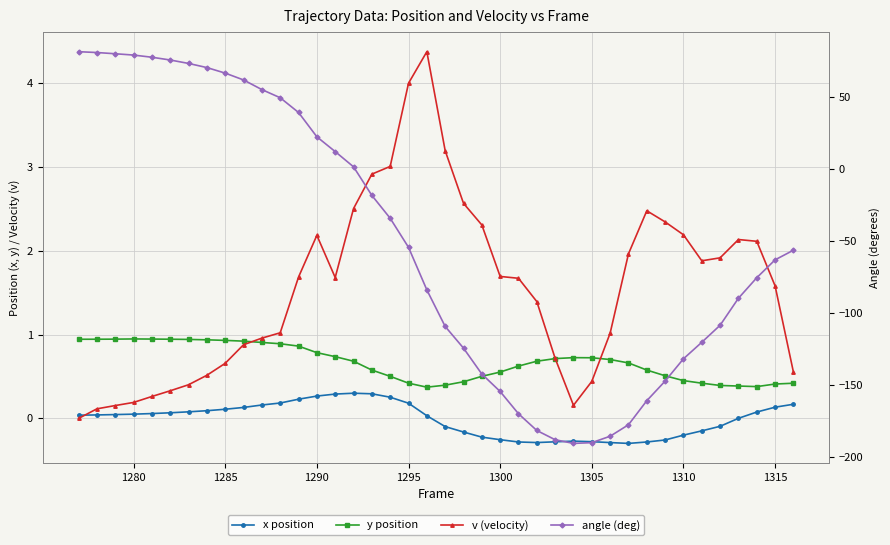

What is the difference between the second highest and second lowest values in the x position series?

0.6